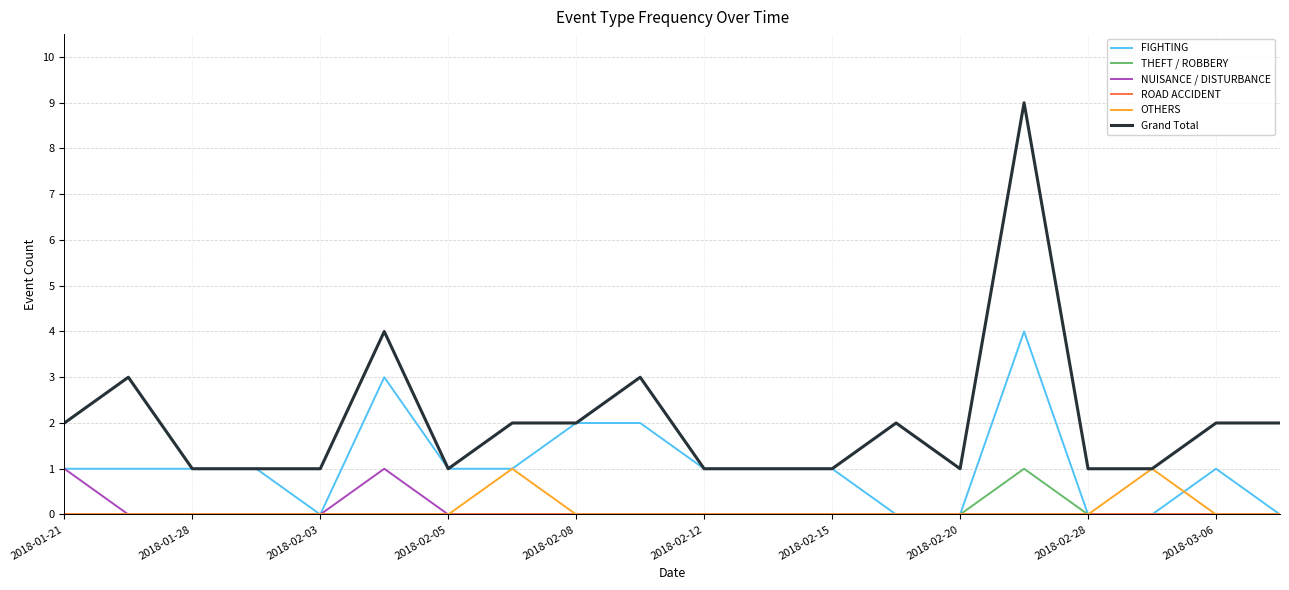

Which series has the largest total across all categories?

Grand Total